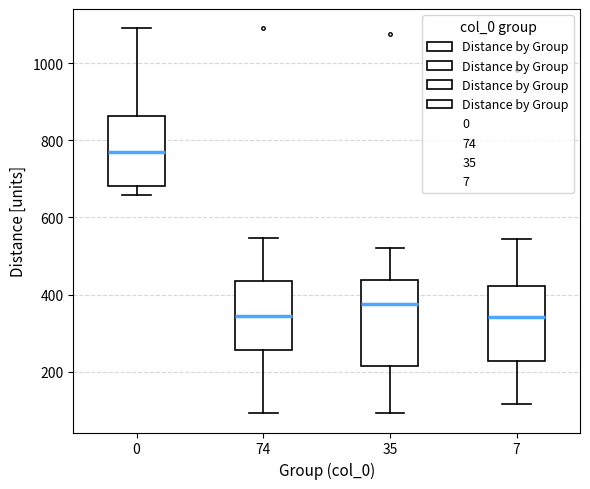

Where is the lower edge of the box at x = 7 on the y-axis? The values are not printed on the chart, so give them approximately, as read against the axis.

220